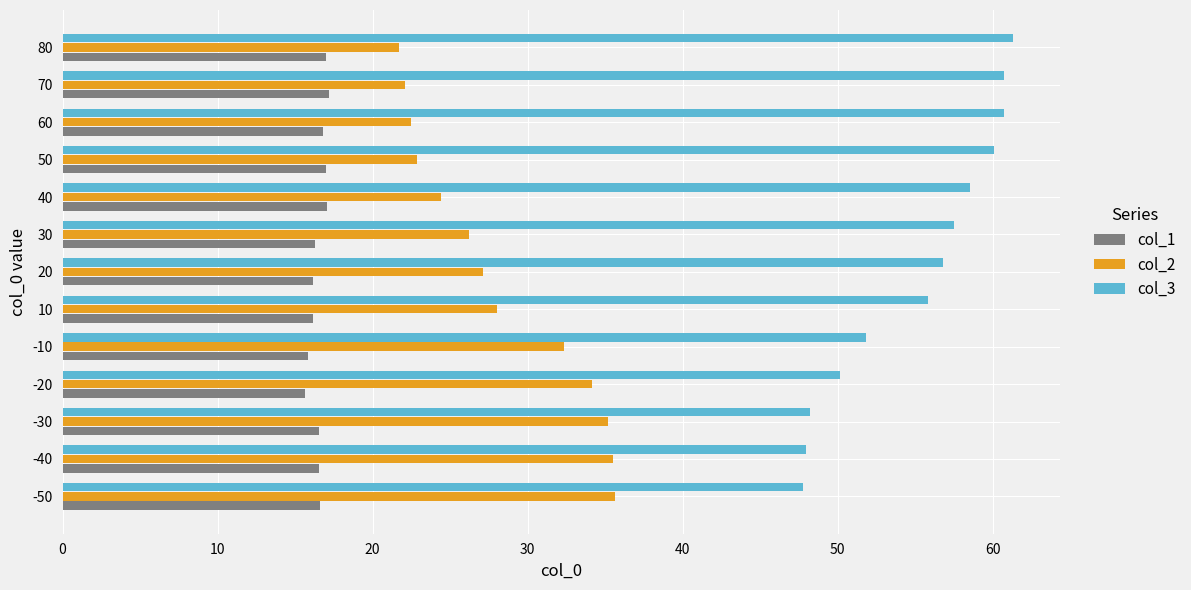

What is the sum of the col_3 values at -30 and 40?

106.8